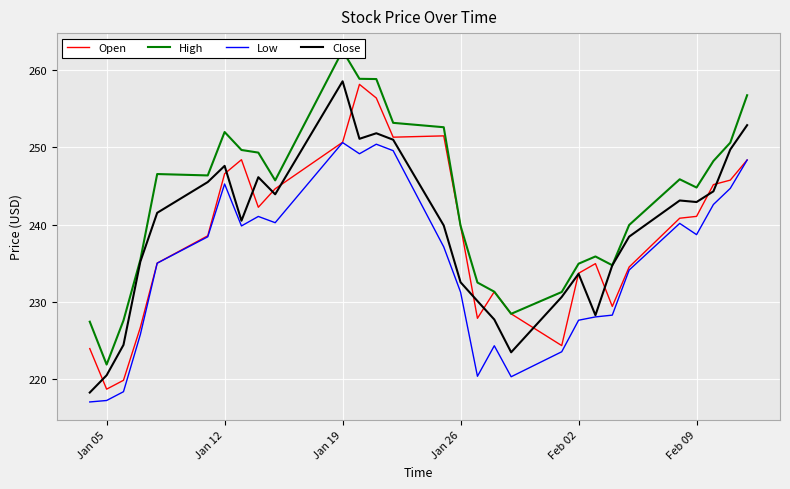

How many interior local peaks does the High series have?

5